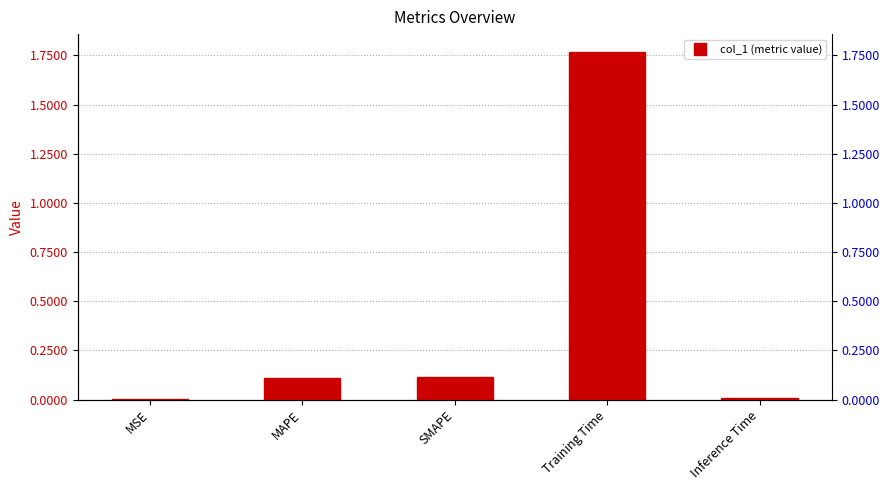

The chart shows a value of 1.8 at Training Time. True or false?

True